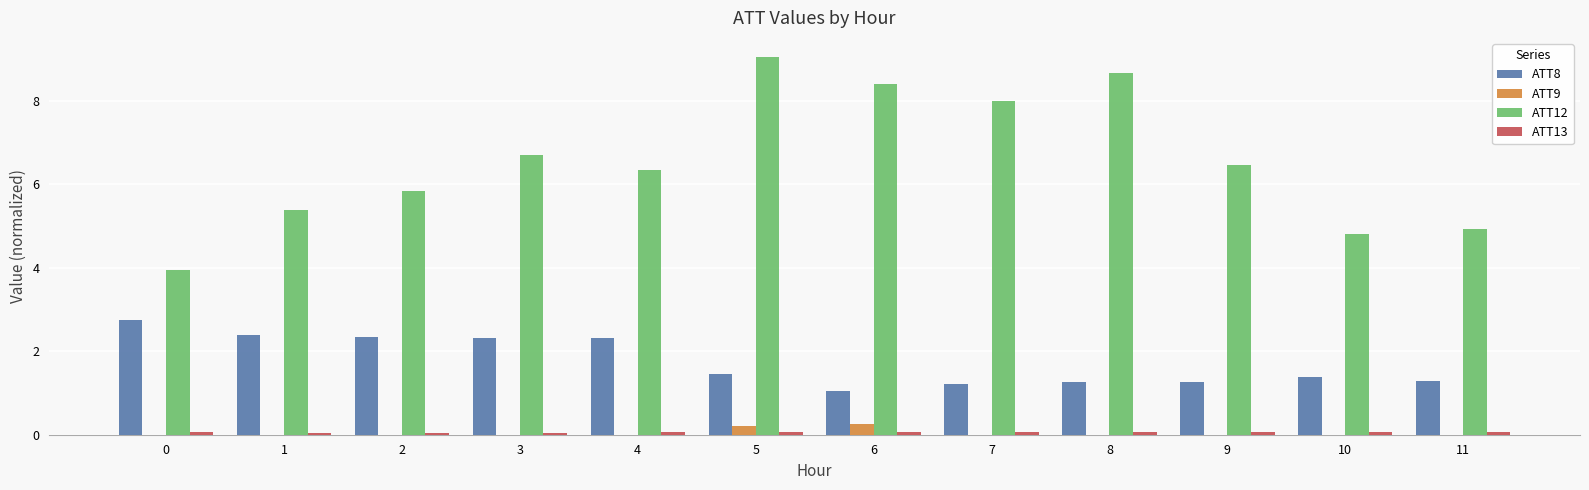

Which label corresponds to the largest value in the chart?

5